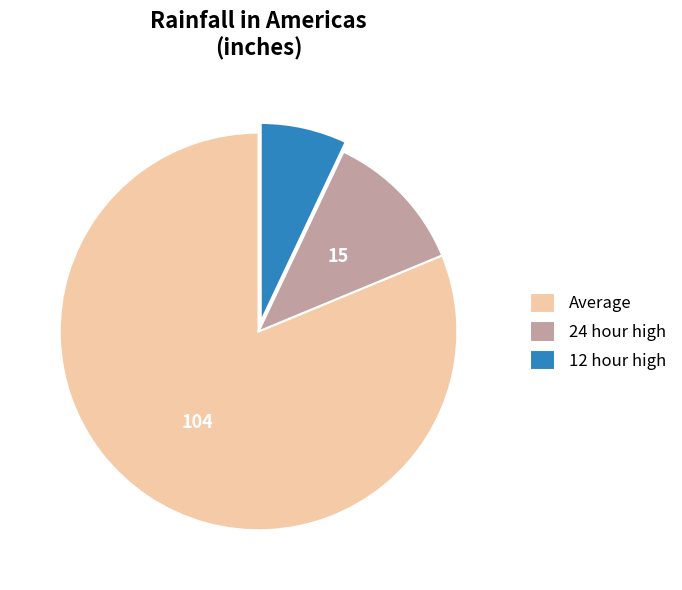

Which slice represents more than half of the pie?

Average